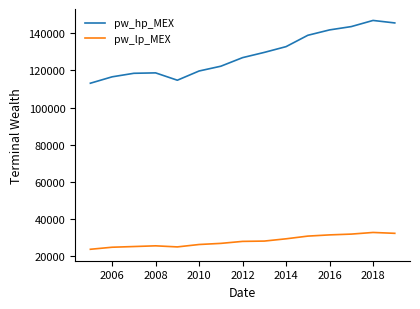

What is the average value of the pw_hp_MEX series?

128663.9